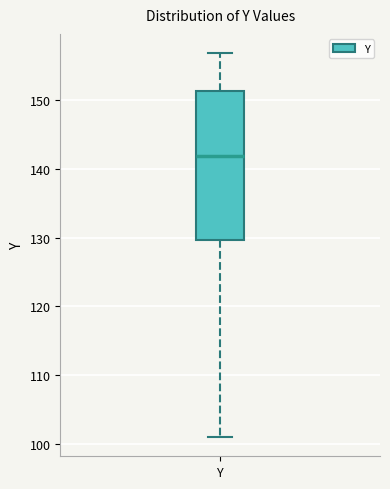

Read this box plot against the y-axis: the position of the median line, the range covered by the box, and the ends of both whiskers. The values are not printed on the chart, so give them approximately, as read against the axis.

median 142, box 130 to 151, whiskers 101 to 157